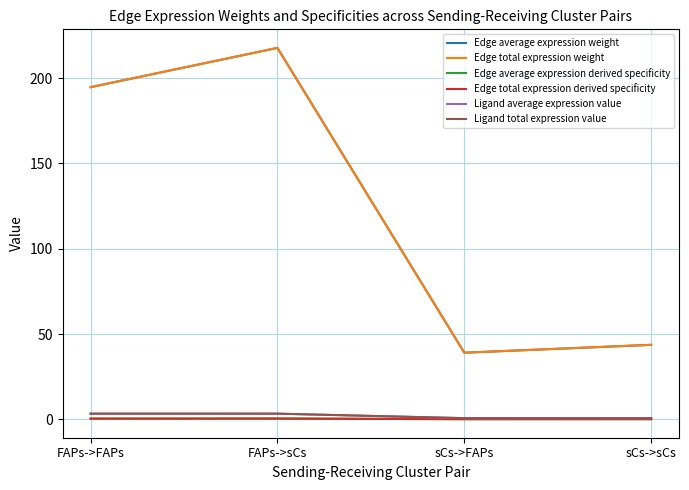

At FAPs->sCs, list the series in order from largest to smallest.

Edge average expression weight, Edge total expression weight, Ligand average expression value, Ligand total expression value, Edge average expression derived specificity, Edge total expression derived specificity